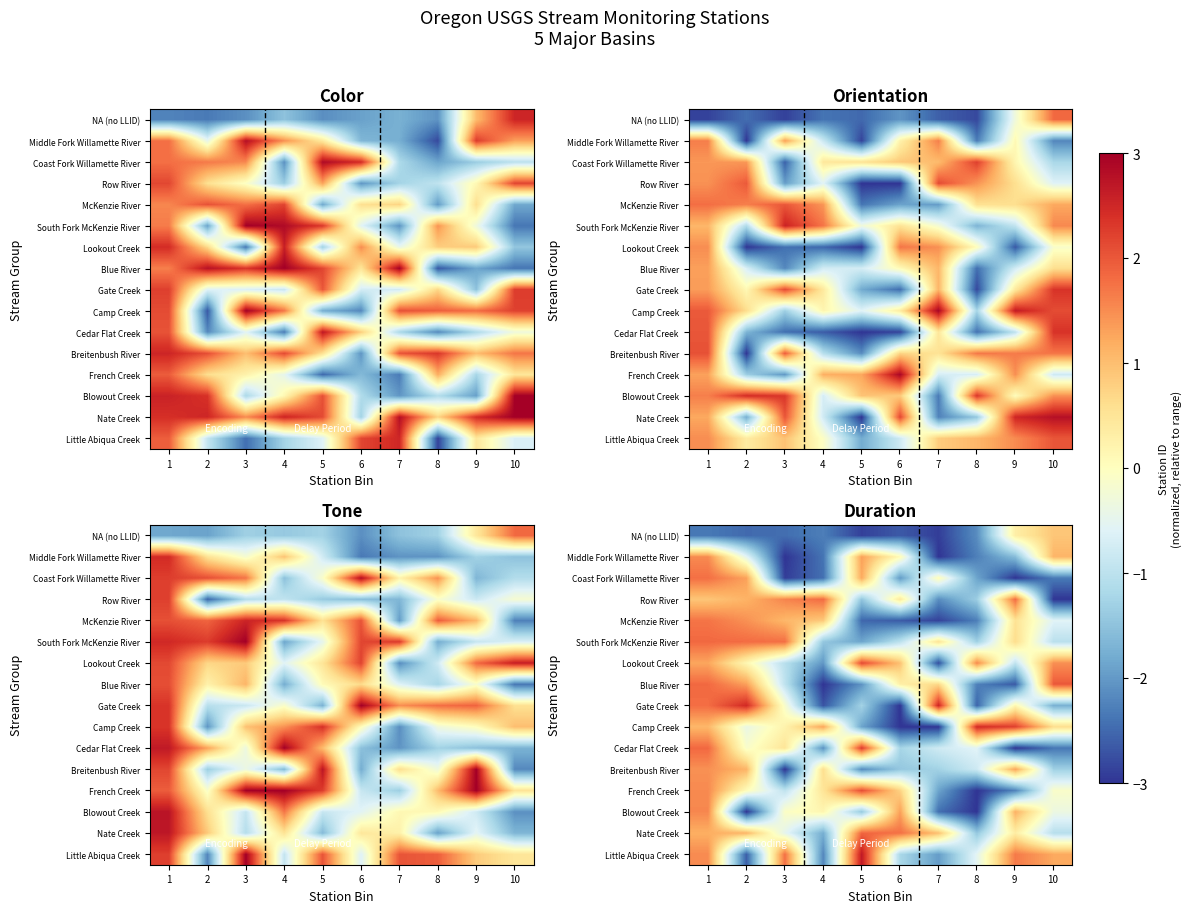

What is the sum of all Coast Fork Willamette River values?

-10.2